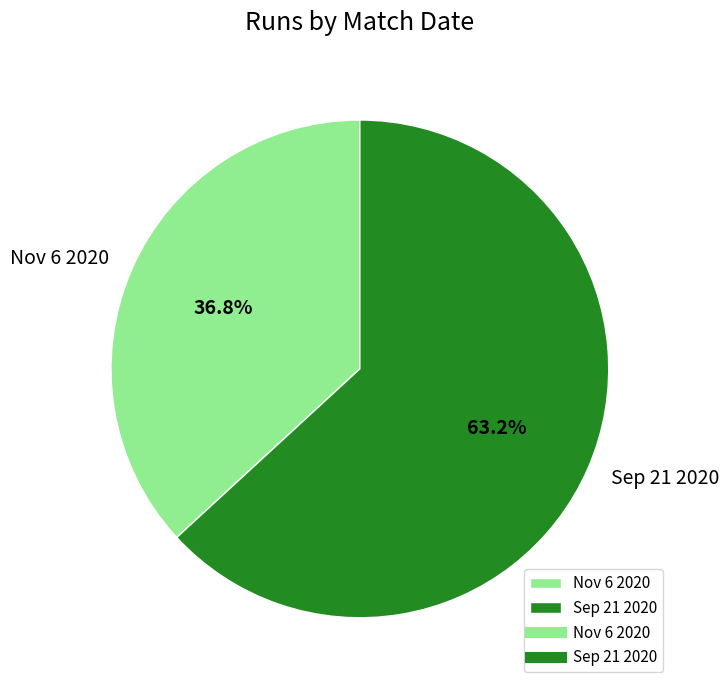

Is it true that Sep 21 2020 is 77% of the pie?

False